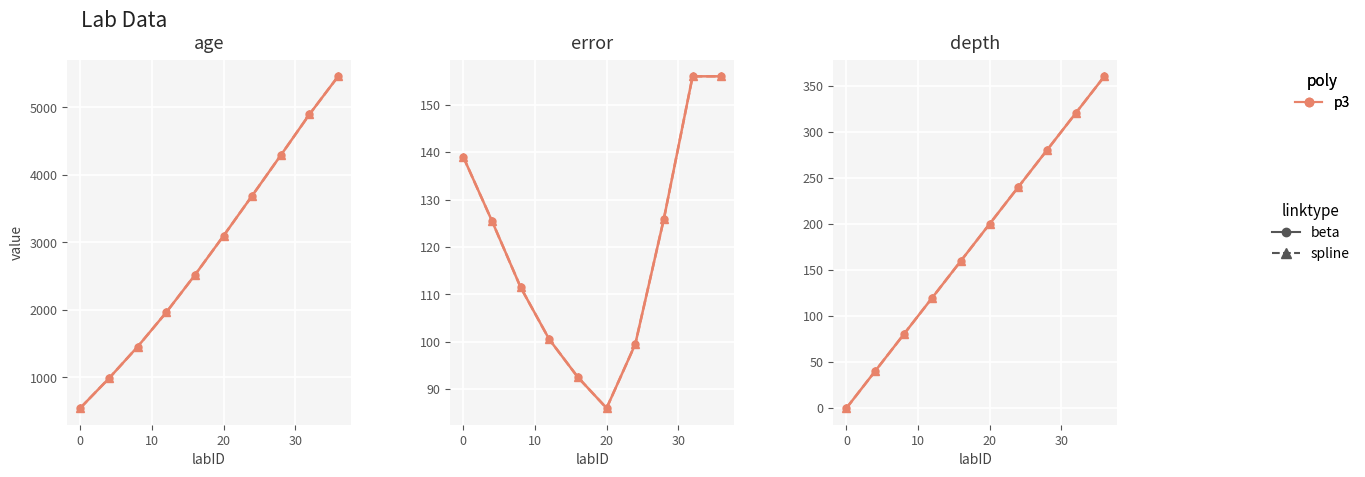

How many categories are shown in the chart?

10